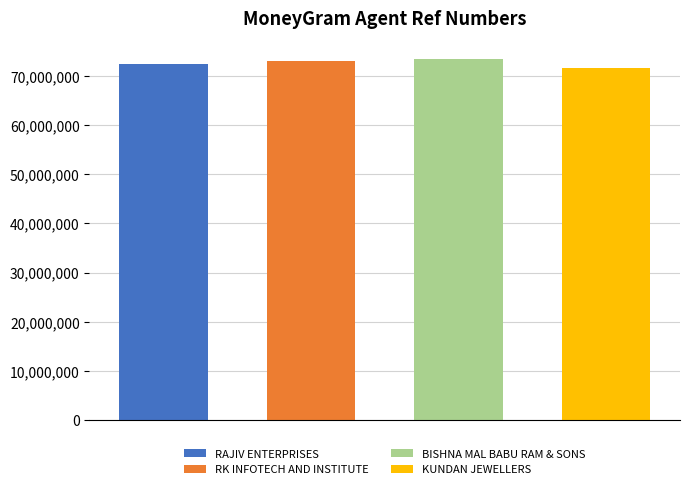

What is the label of the 2nd bar from the left?

RK INFOTECH AND INSTITUTE